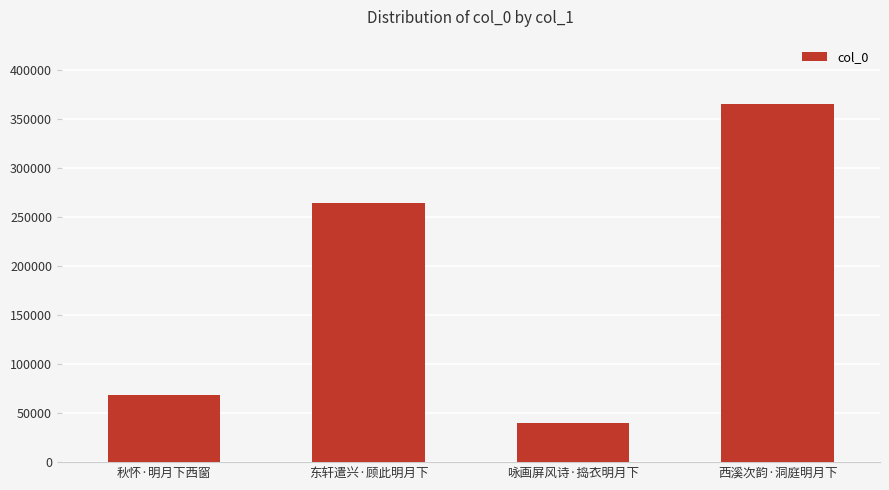

Is it true that the value at 西溪次韵·洞庭明月下 is 365183?

True